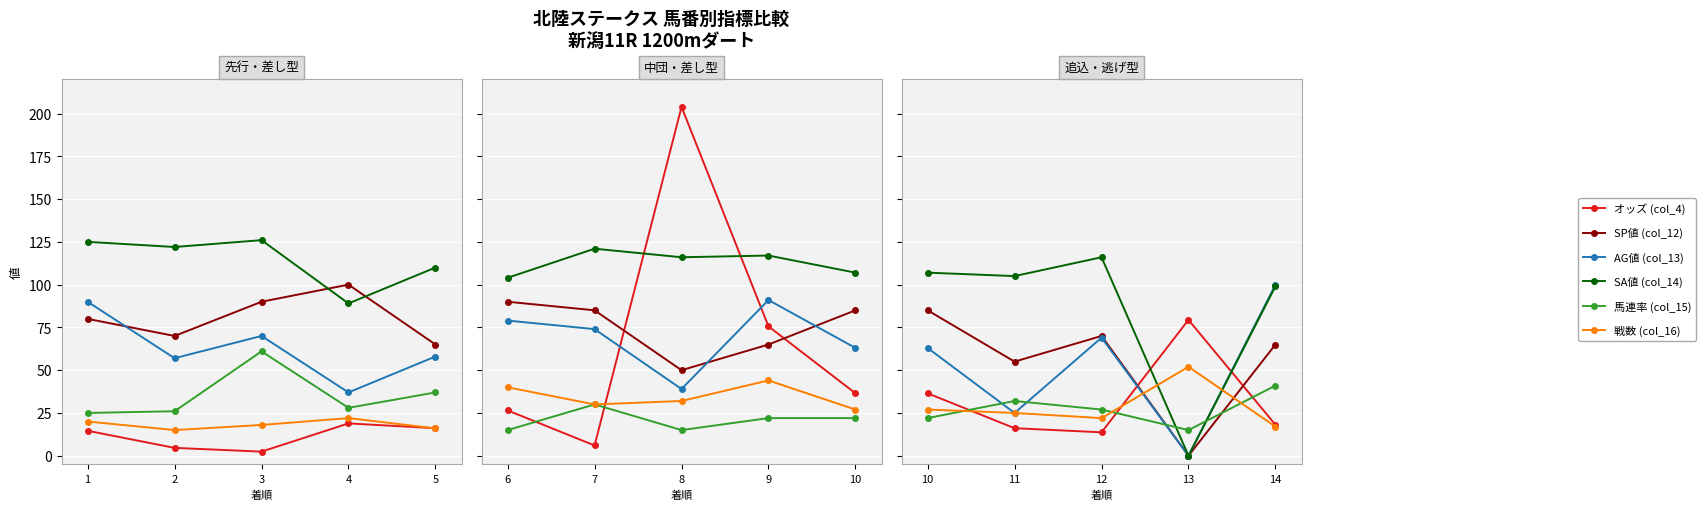

What are all the series names shown in the legend?

オッズ (col_4), SP値 (col_12), AG値 (col_13), SA値 (col_14), 馬連率 (col_15), 戦数 (col_16)